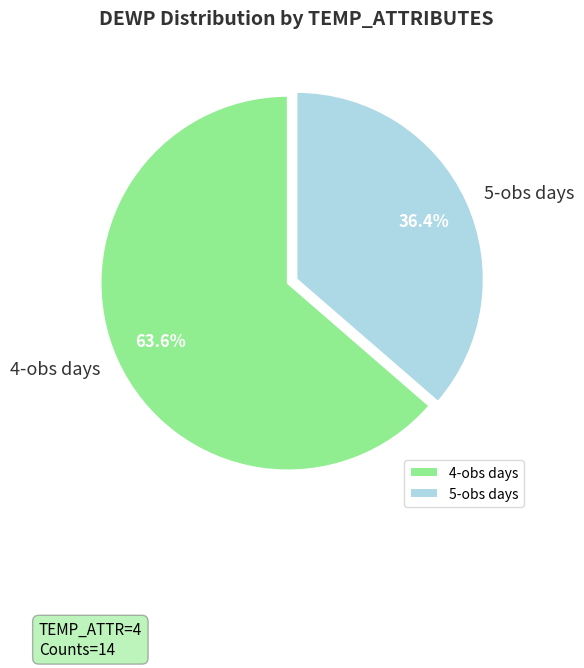

Rank the categories by value from highest to lowest.

4-obs days, 5-obs days